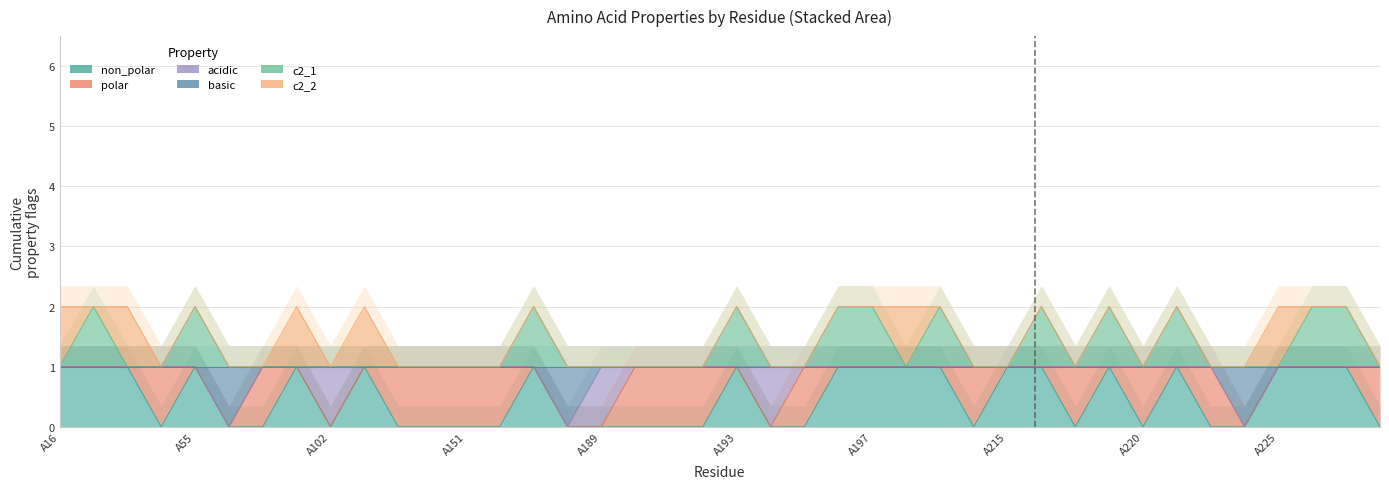

At which label does basic reach its minimum?

A57